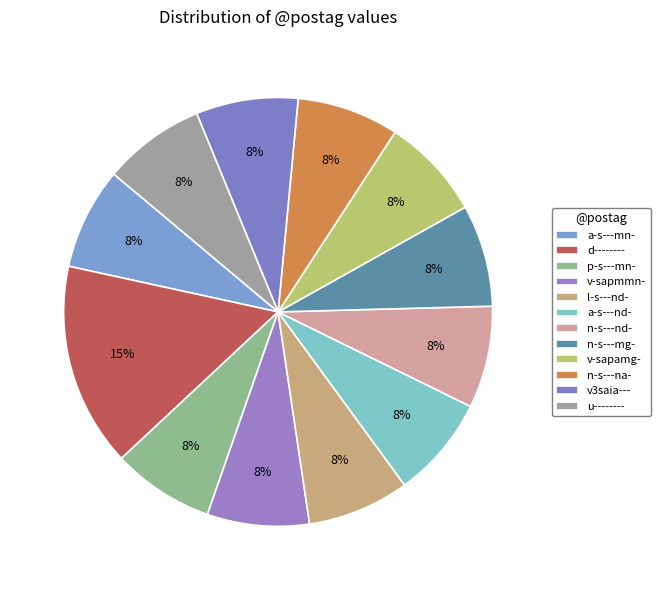

To the nearest percent, what is the average slice percentage?

8%